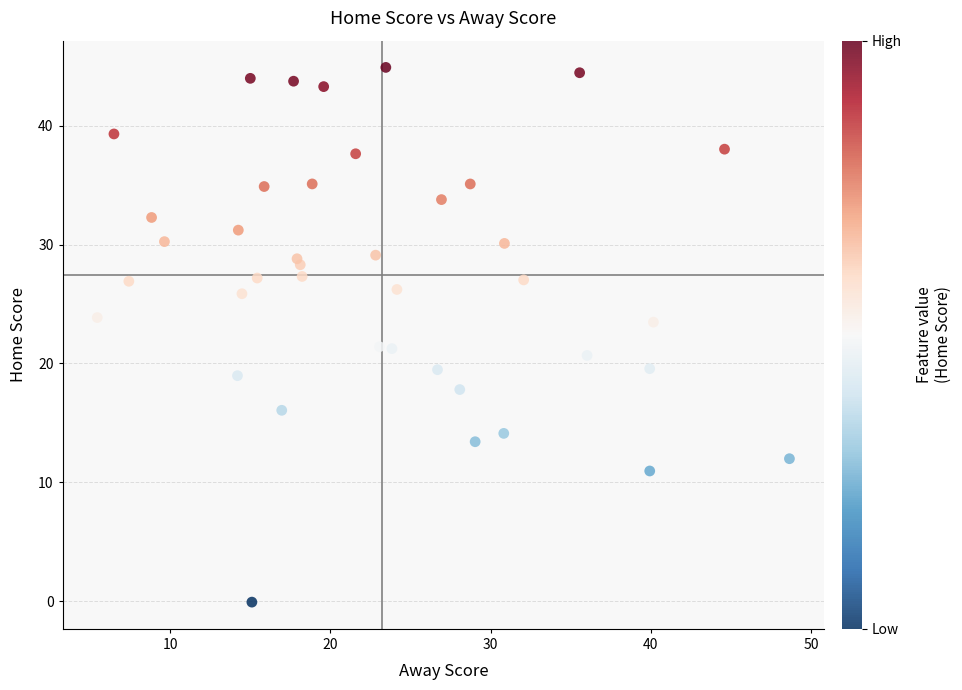

What is the range of Y values (max minus min)?

45.0